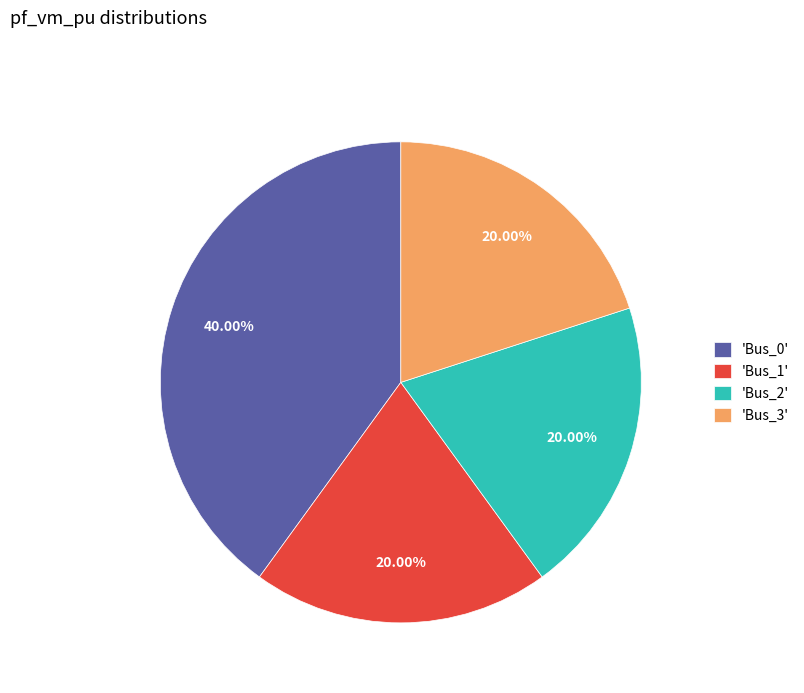

Combined, do 'Bus_3' and 'Bus_1' account for over 50%?

No